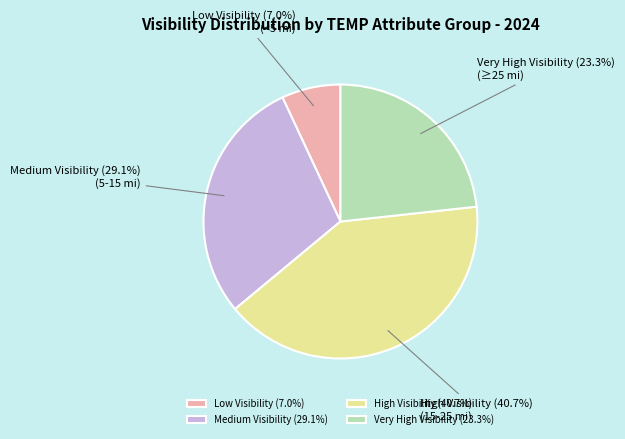

Is there a majority slice in this chart?

No